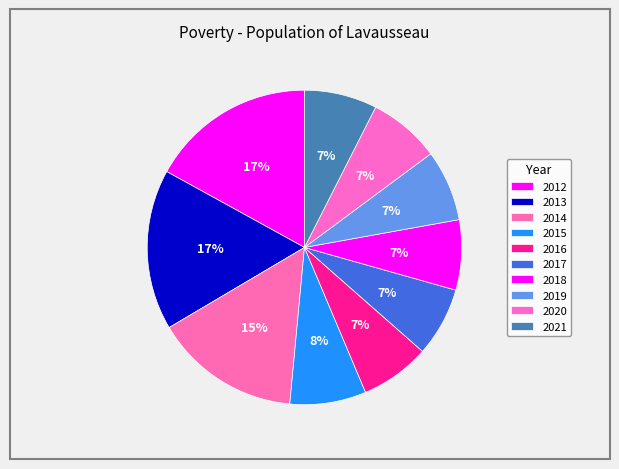

How many segments does this pie chart have?

10